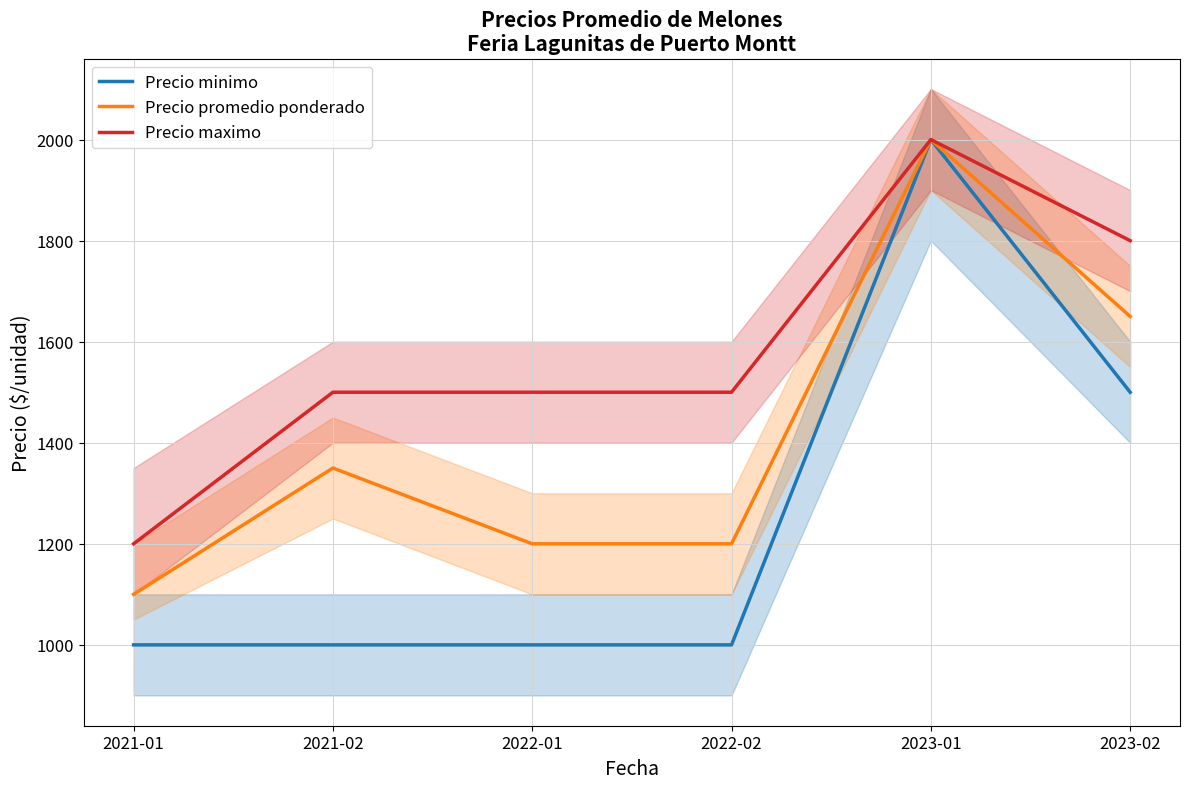

Is the value of Precio promedio ponderado at 2023-02 greater than the value of Precio minimo at 2023-02?

Yes